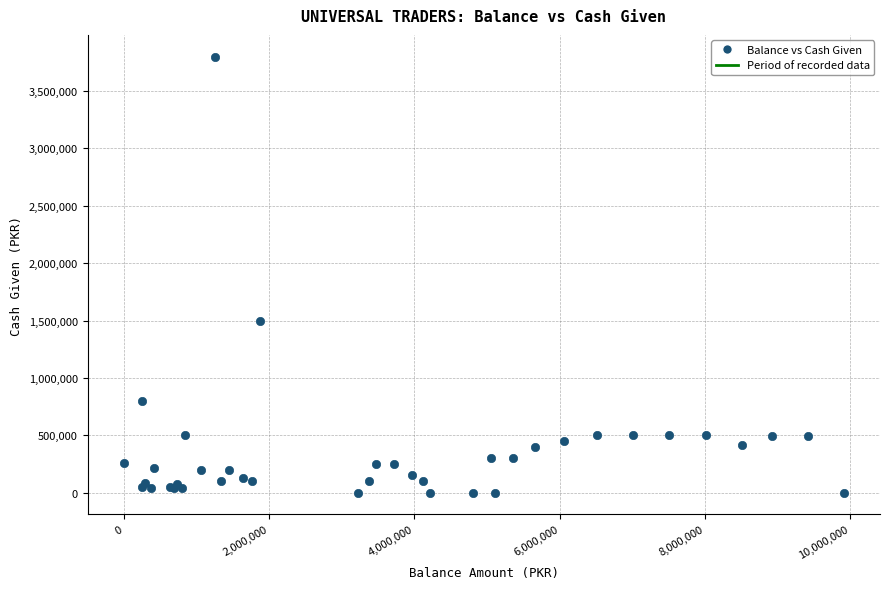

What Y value in the scatter plot is closest to 1900000?

1500000